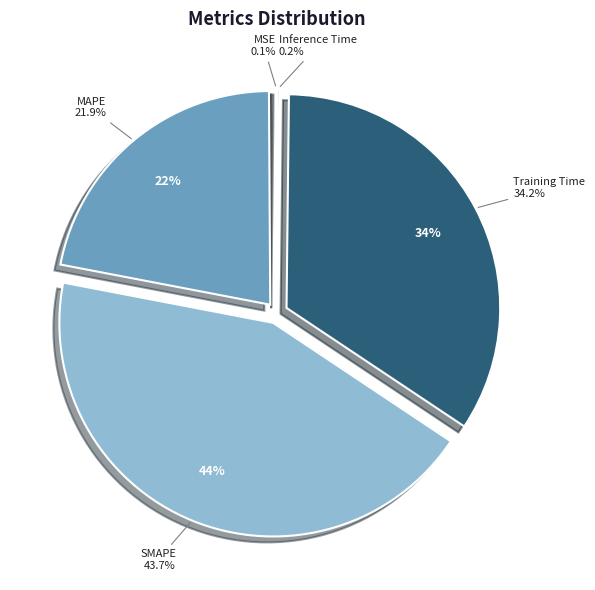

True or false: Training Time accounts for 34% of the total.

True